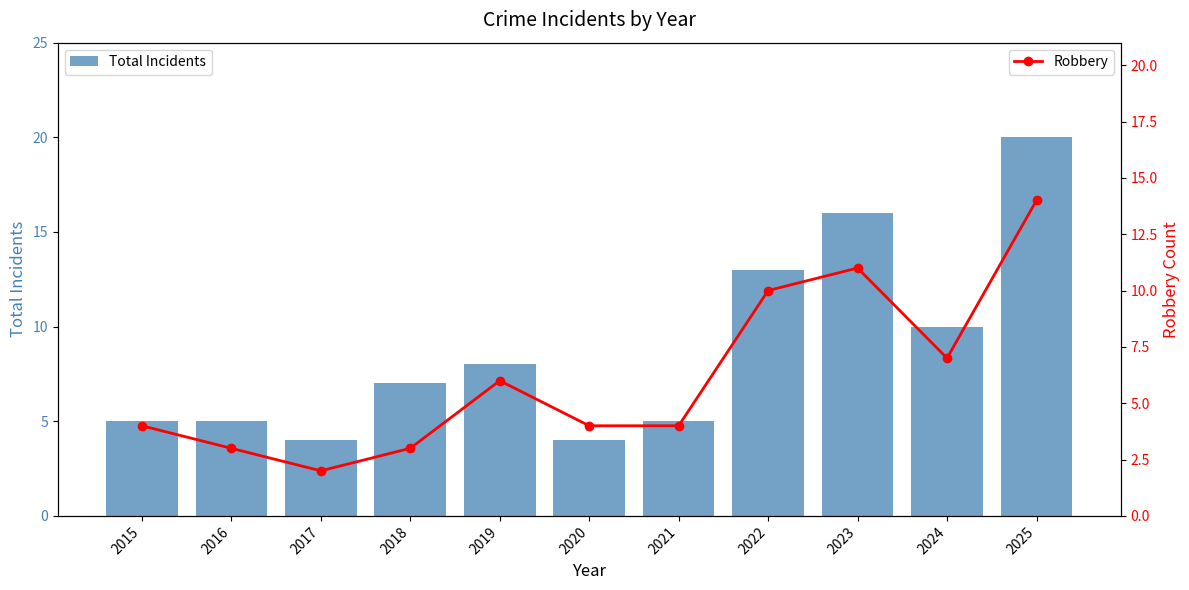

What is the difference between the highest and lowest values at 2021?

1